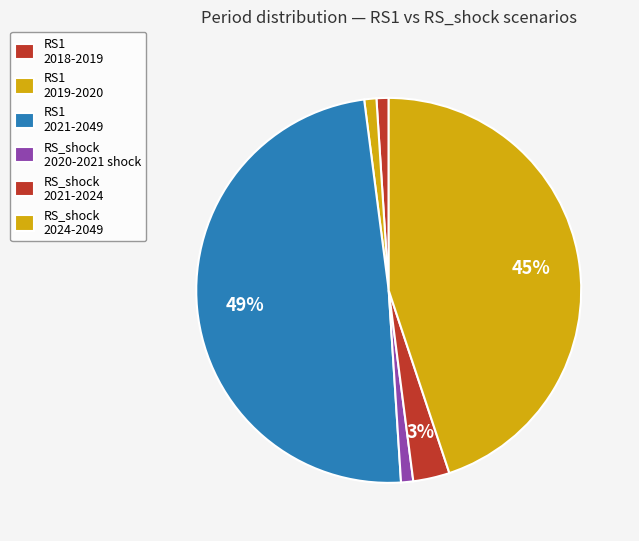

Count the number of slices in the pie.

6